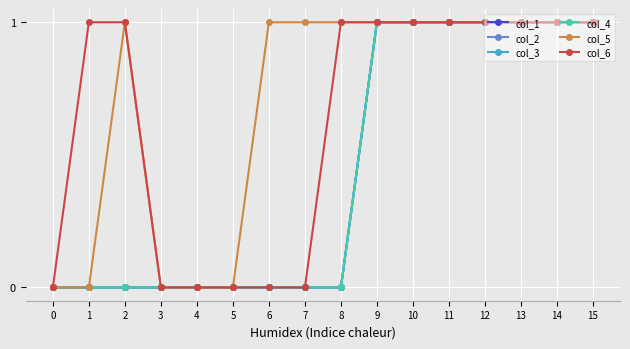

How many categories are shown in the chart?

16